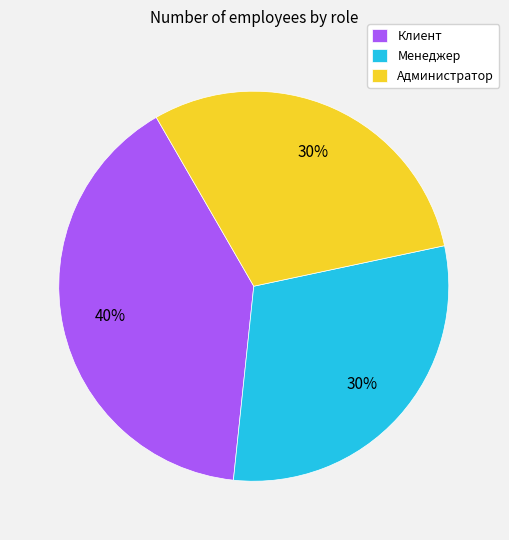

What is the largest slice in the pie chart?

Клиент